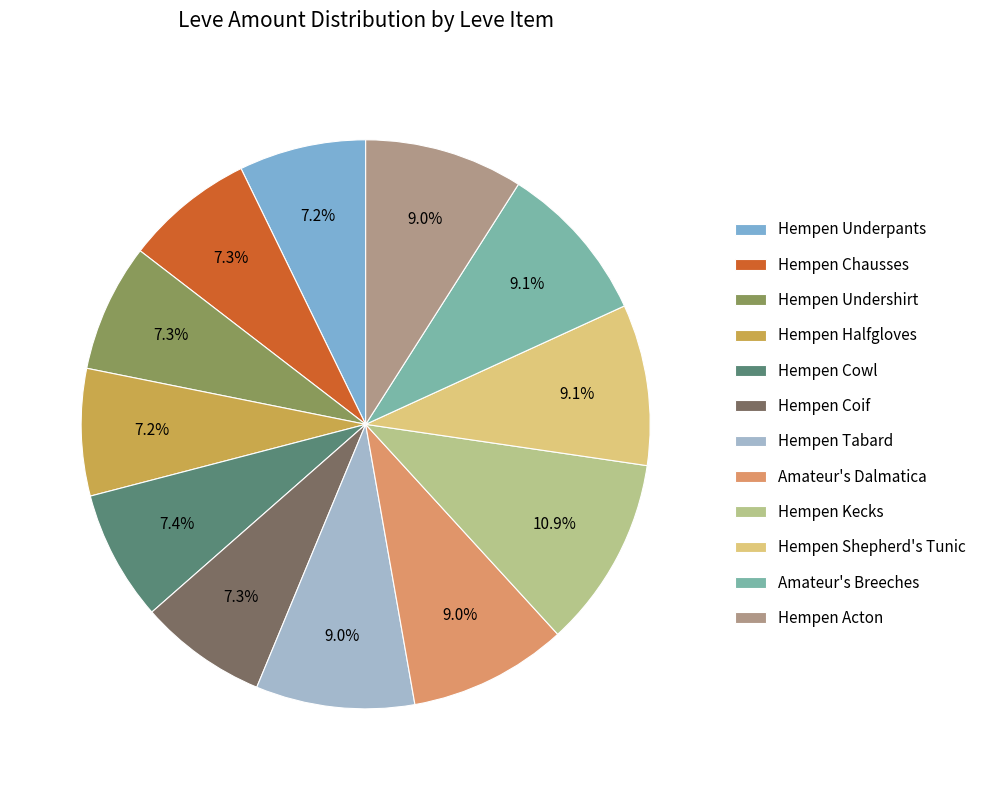

What percentage is the Hempen Undershirt slice, to the nearest percent?

7%